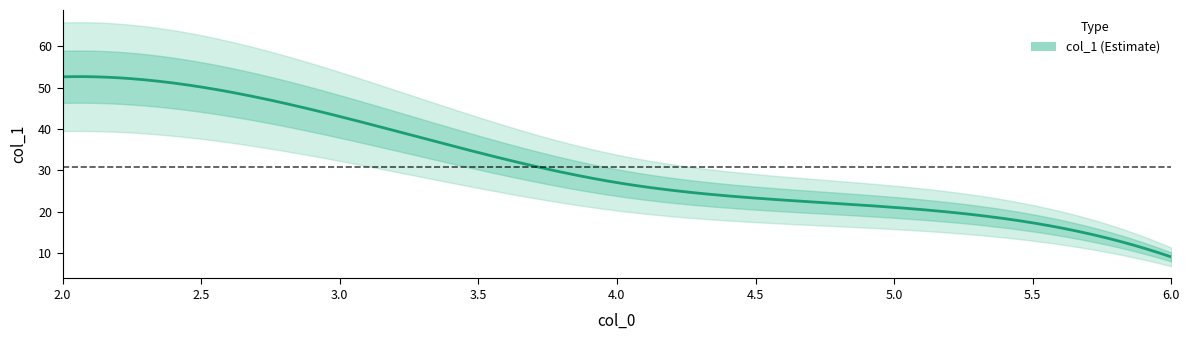

True or false: the data has more than 0 interior local peaks.

False